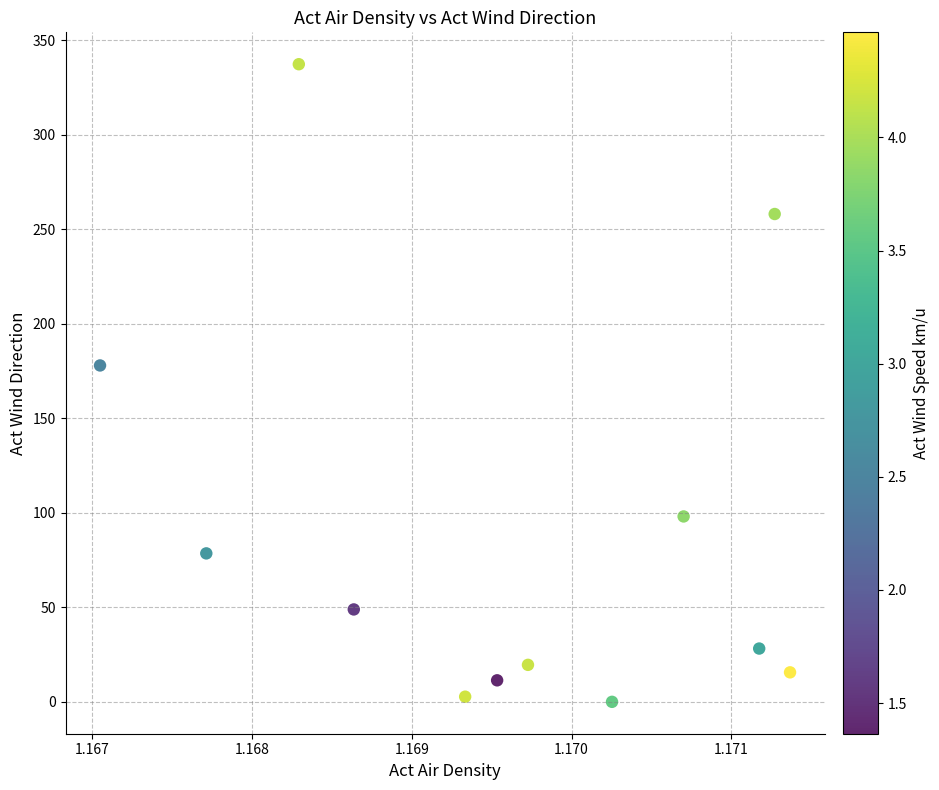

What is the average X value?

1.2